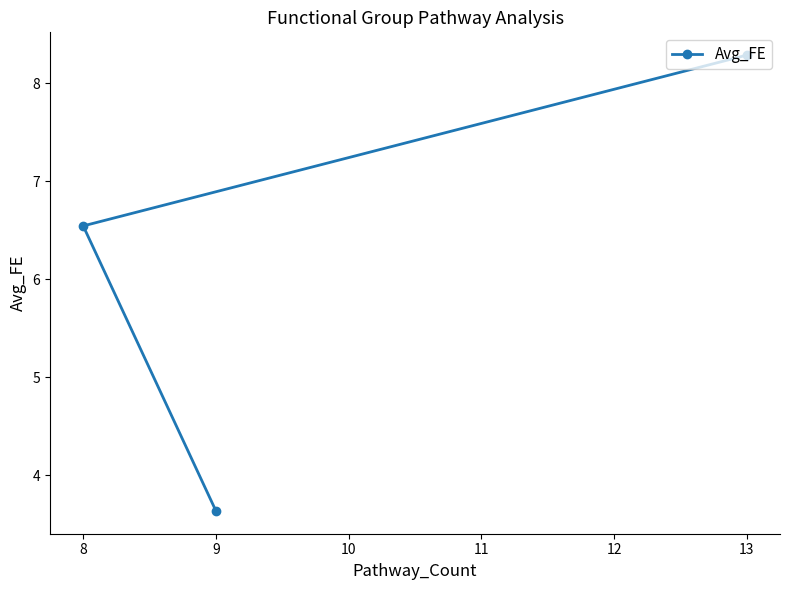

What is the minimum value shown in the chart?

3.6